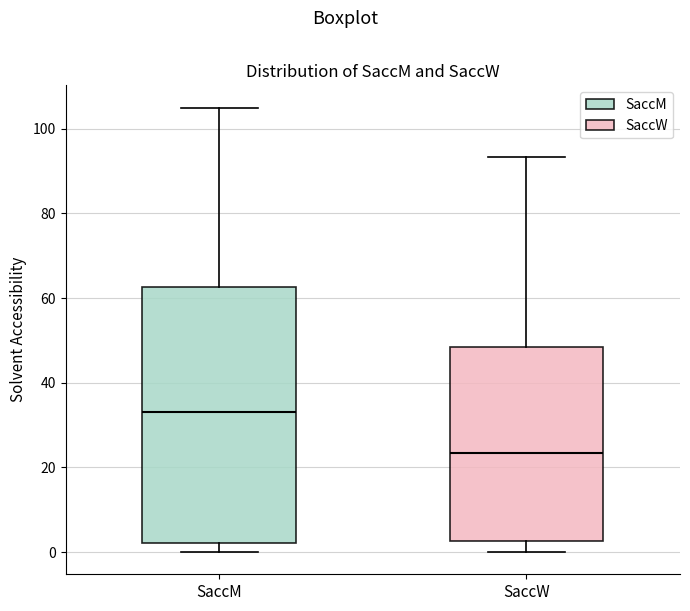

Comparing the boxes themselves (not the whiskers), which one is the tallest?

SaccM